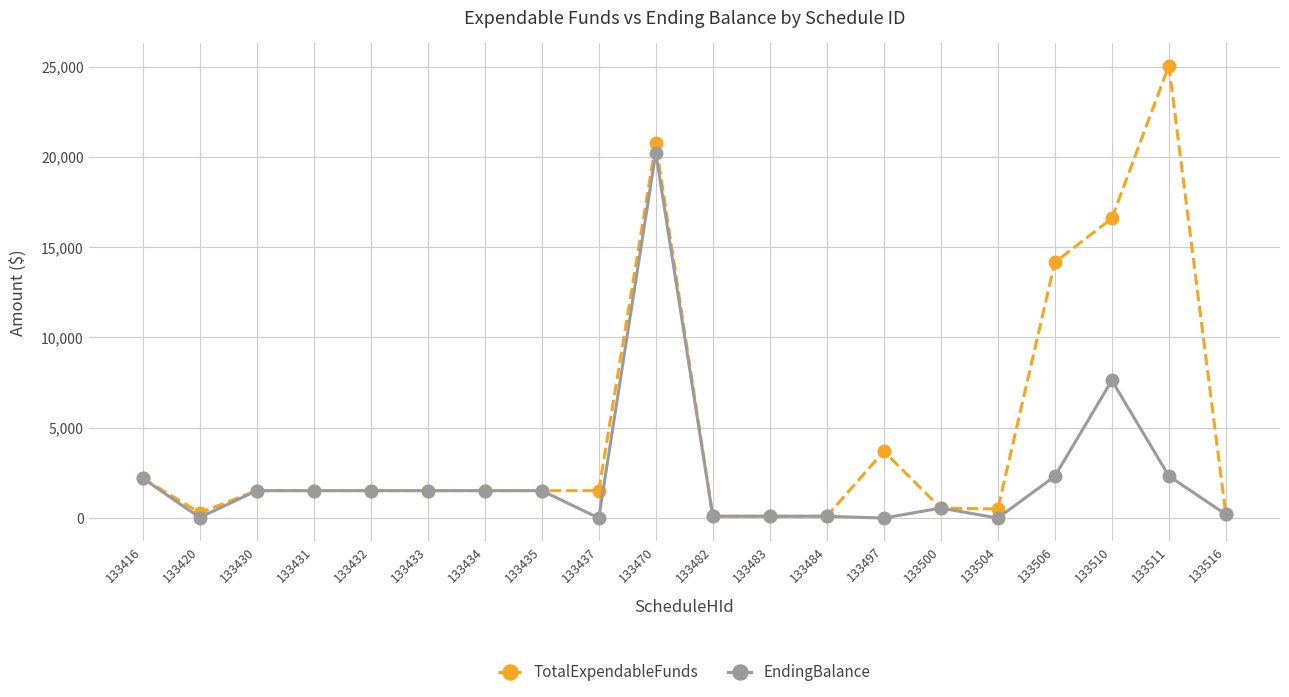

How many data points in EndingBalance are less than 1518?

9